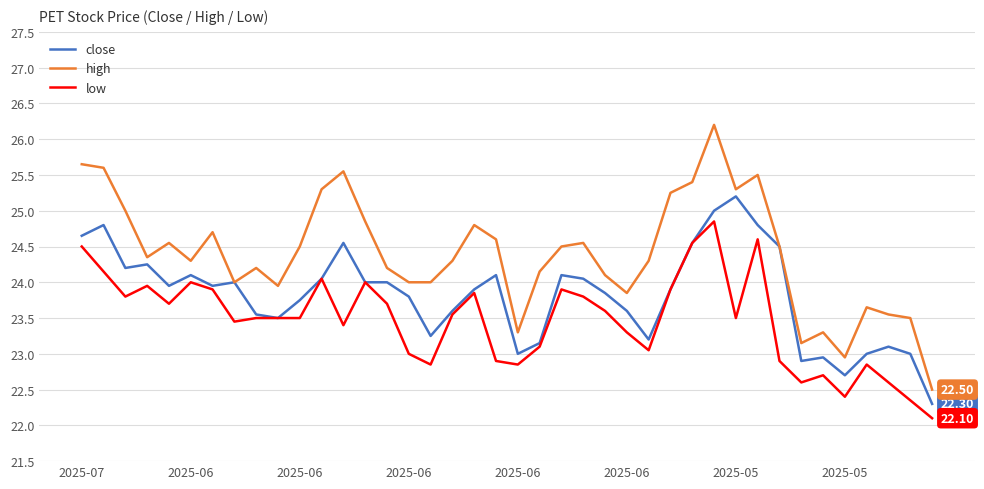

List the series in order of their overall mean, highest first.

high, close, low